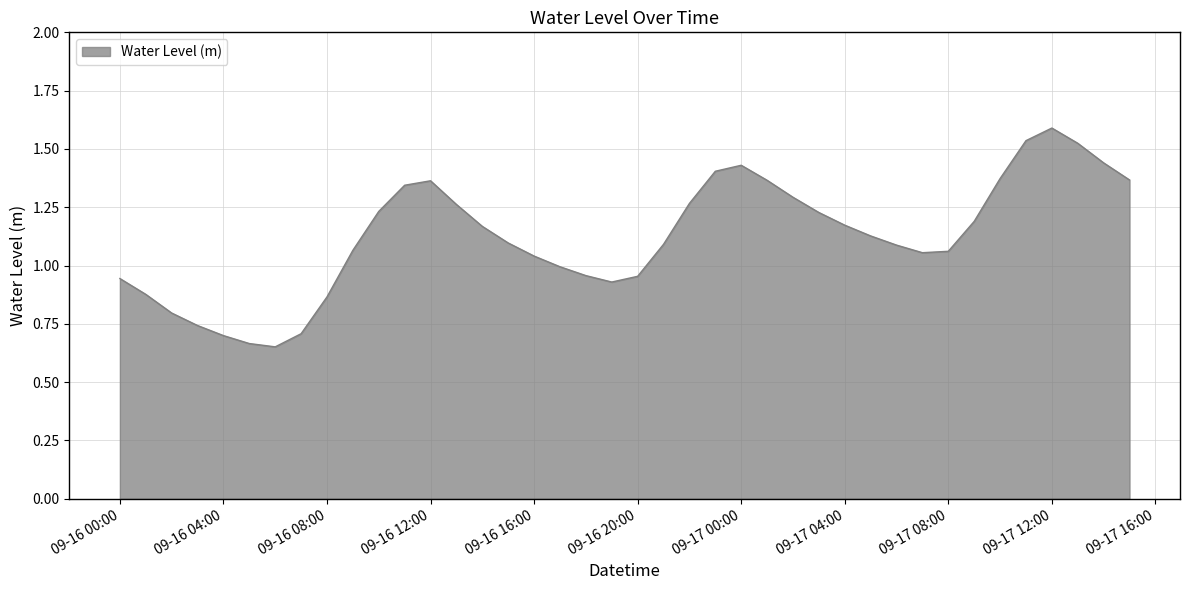

What is the greatest value displayed?

1.6